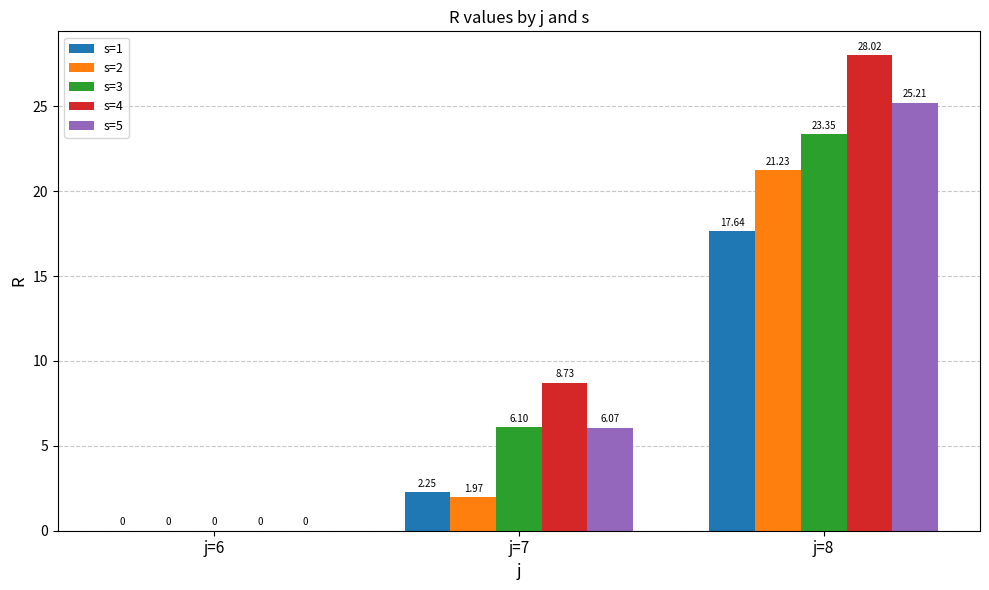

Which series has the widest spread of values?

s=4